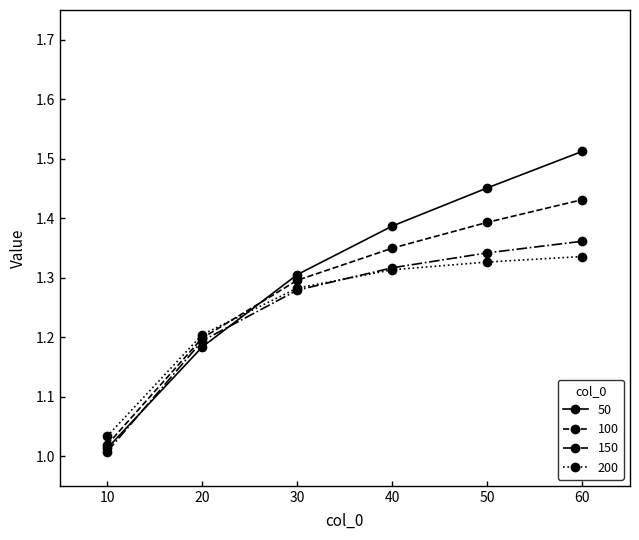

The 150 series shows 0.4 at 40. True or false?

False